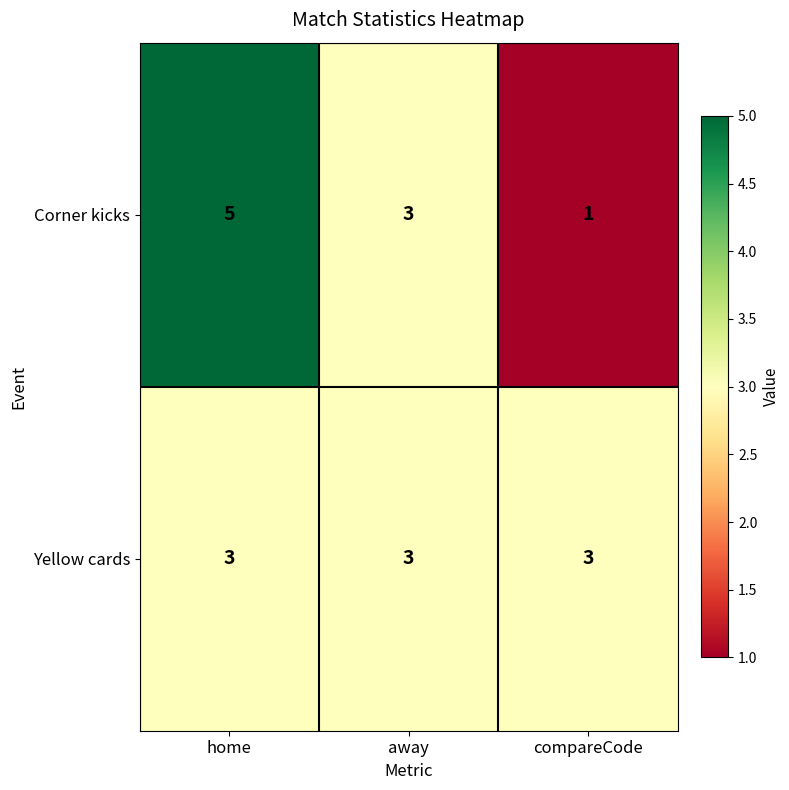

Count the number of data series in this chart.

2